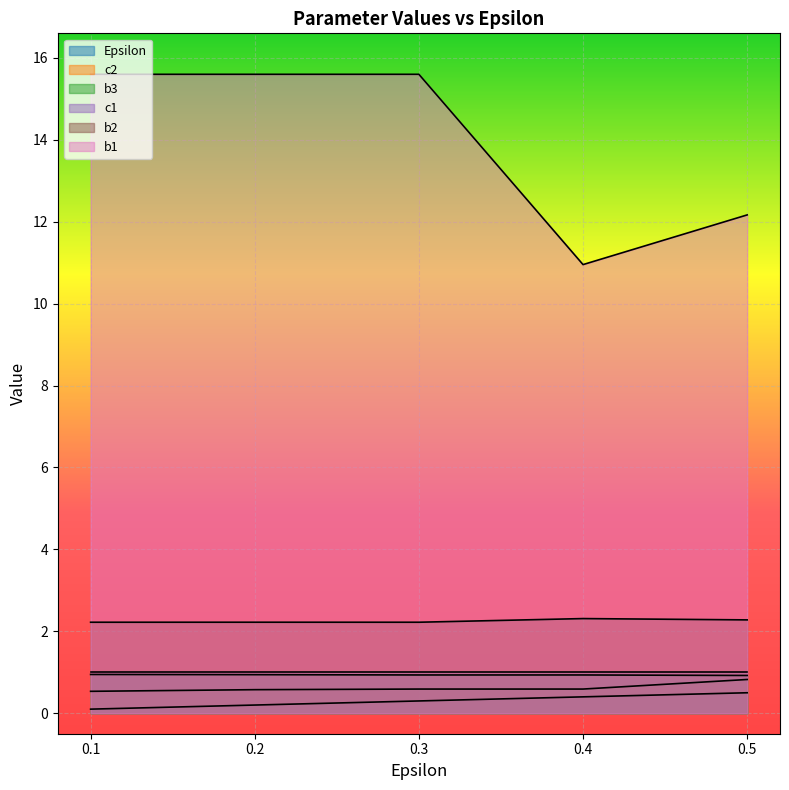

Which category has the lowest value in the b1 series?

0.4